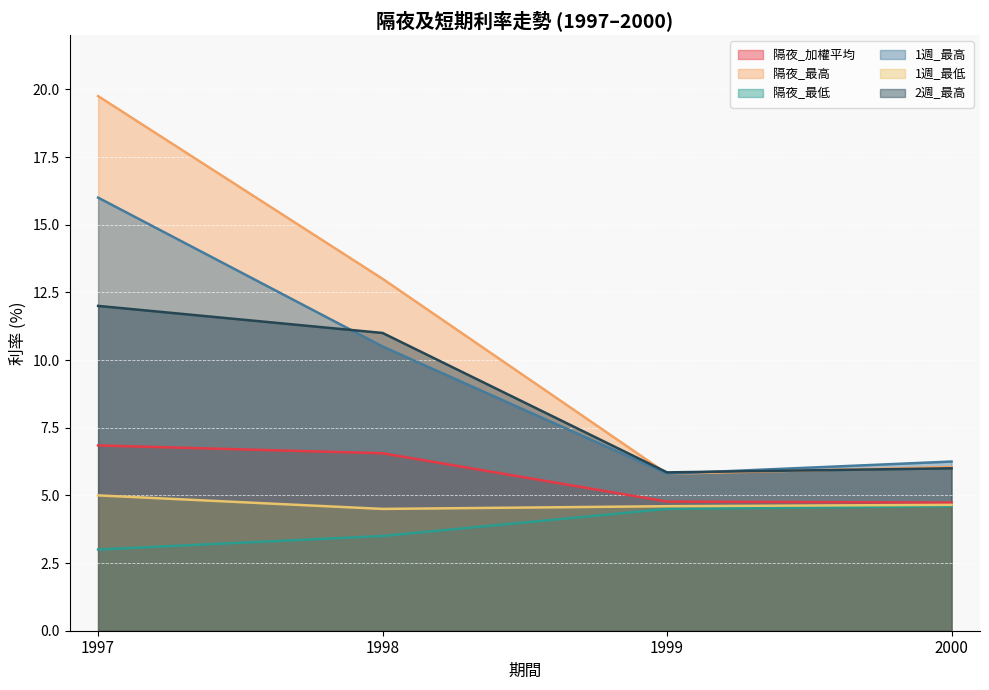

Reading right to left, transcribe all the data shown in this chart.

隔夜_加權平均: 4.7	4.8	6.6	6.8
隔夜_最高: 6.0	5.8	13.0	19.8
隔夜_最低: 4.6	4.5	3.5	3.0
1週_最高: 6.2	5.8	10.5	16.0
1週_最低: 4.7	4.6	4.5	5.0
2週_最高: 6.0	5.8	11.0	12.0